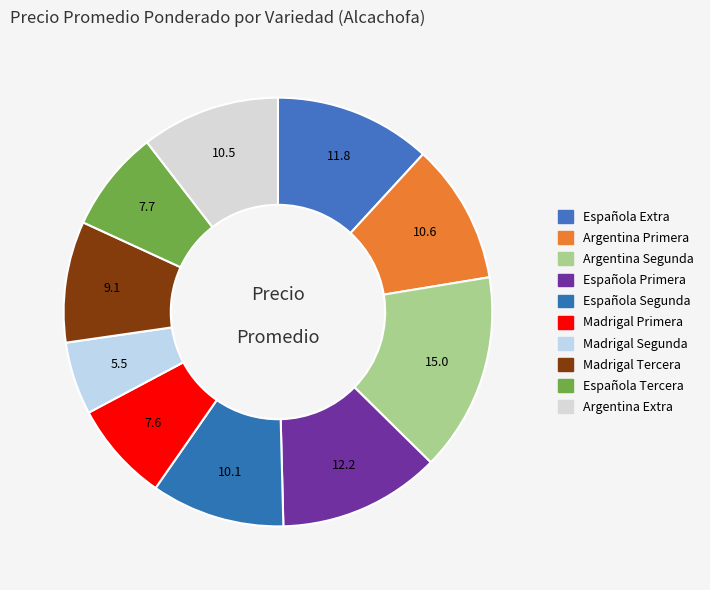

To the nearest percent, what percentage of the pie is Española Tercera?

8%